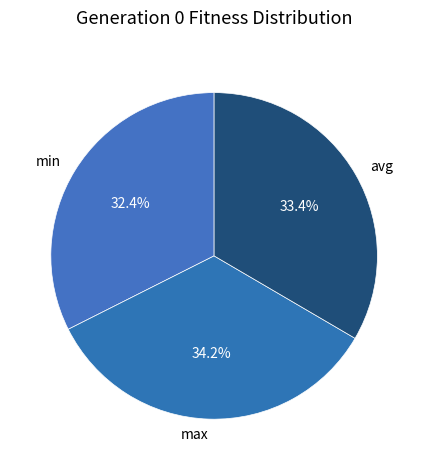

What is the ratio of the value at max to the value at min?

1.1